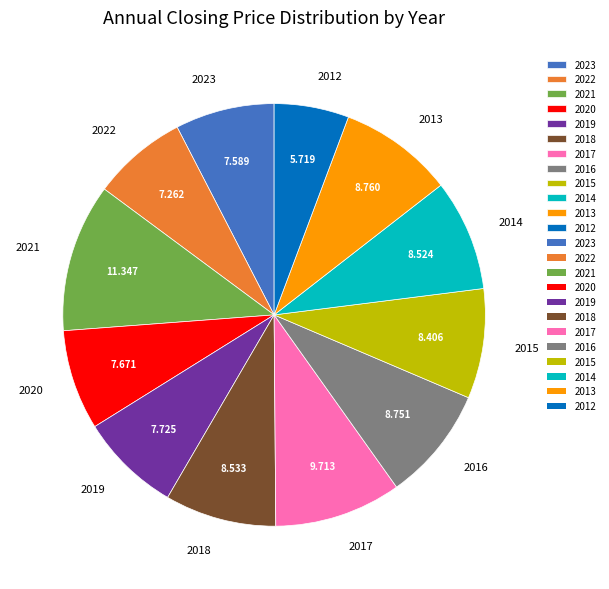

Between 2022 and 2012, which is larger?

2022